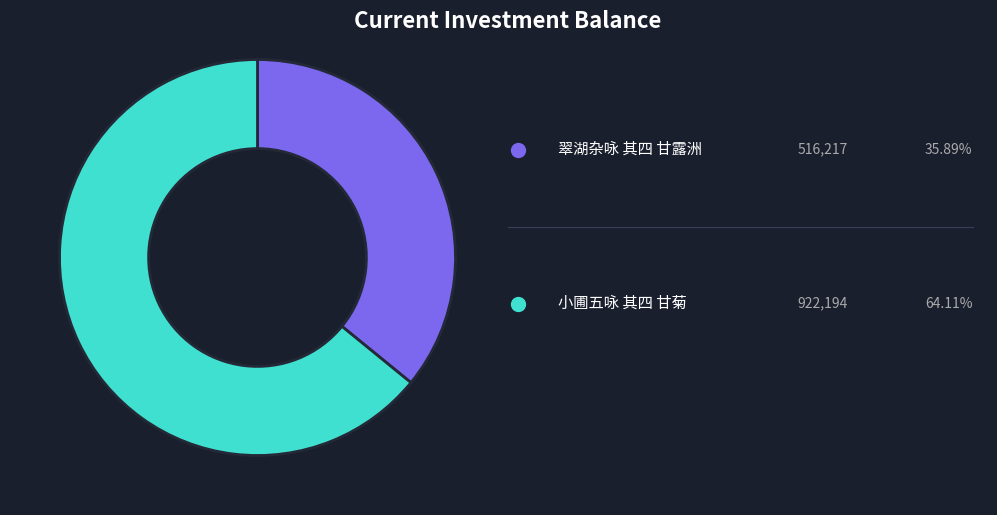

How many segments does this pie chart have?

2